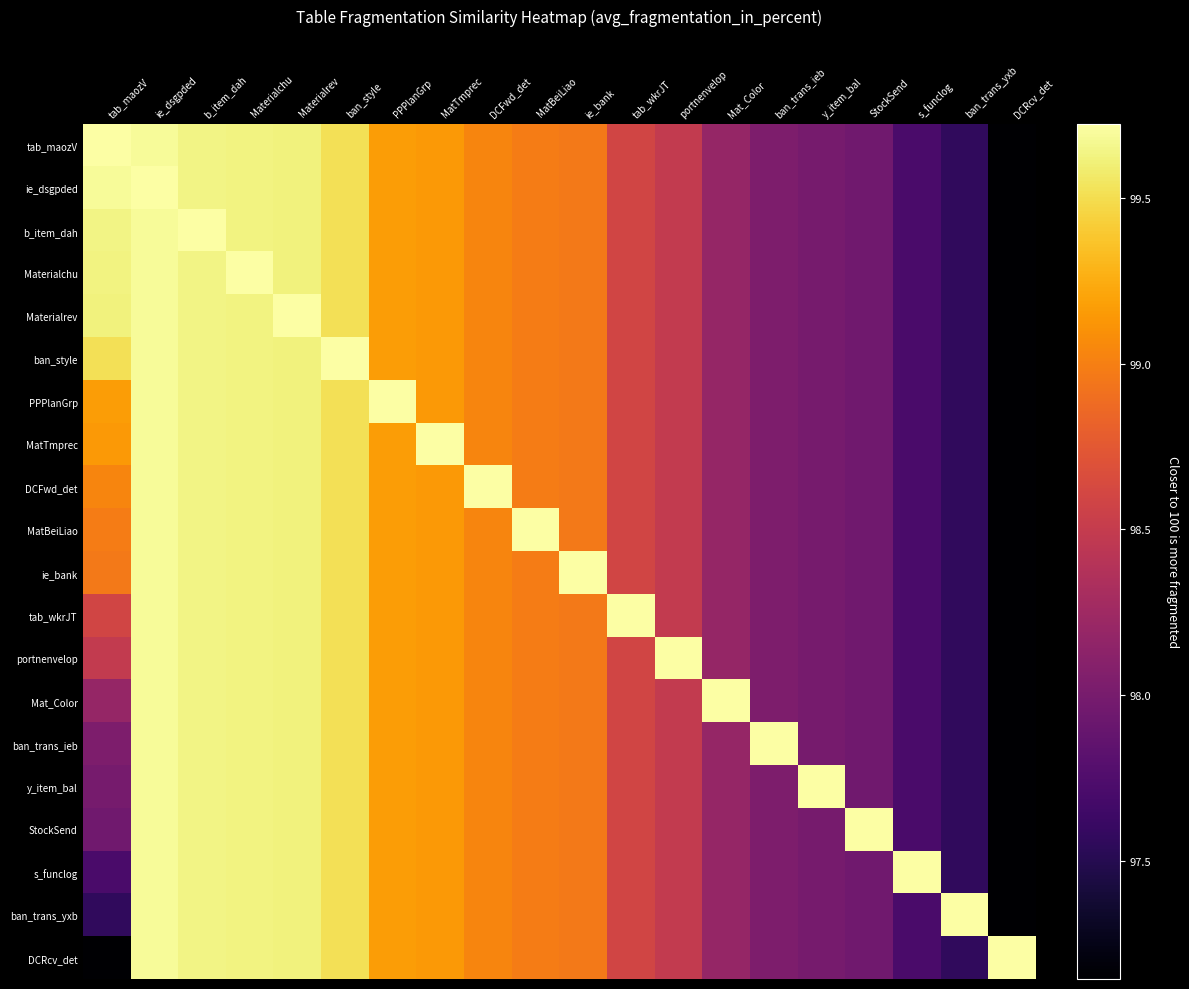

Rank the series at tab_wkrJT from highest to lowest value.

tab_wkrJT, tab_maozV, ie_dsgpded, b_item_dah, Materialchu, Materialrev, ban_style, PPPlanGrp, MatTmprec, DCFwd_det, MatBeiLiao, ie_bank, portnenvelop, Mat_Color, ban_trans_ieb, y_item_bal, StockSend, s_funclog, ban_trans_yxb, DCRcv_det